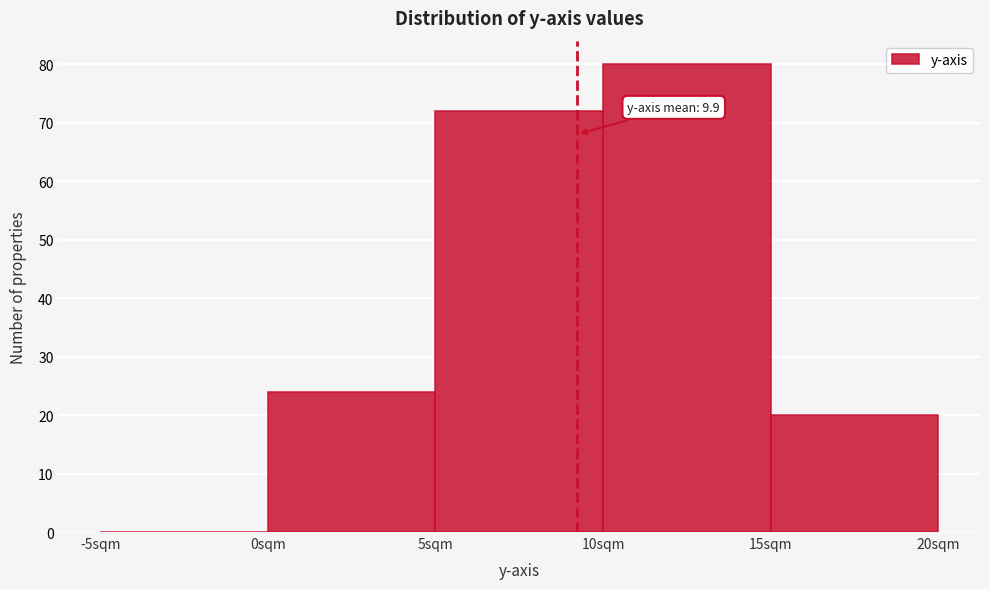

Which range on the x-axis has the tallest bar?

10 to 15